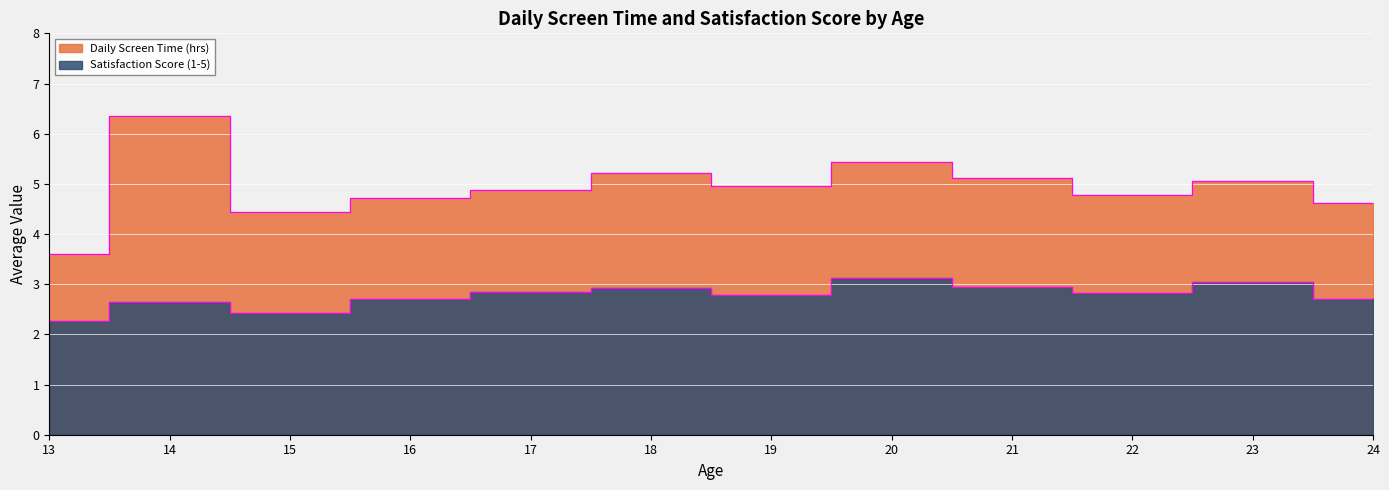

In Satisfaction Score (1-5), how many points are lower than both neighbors (excluding endpoints)?

3